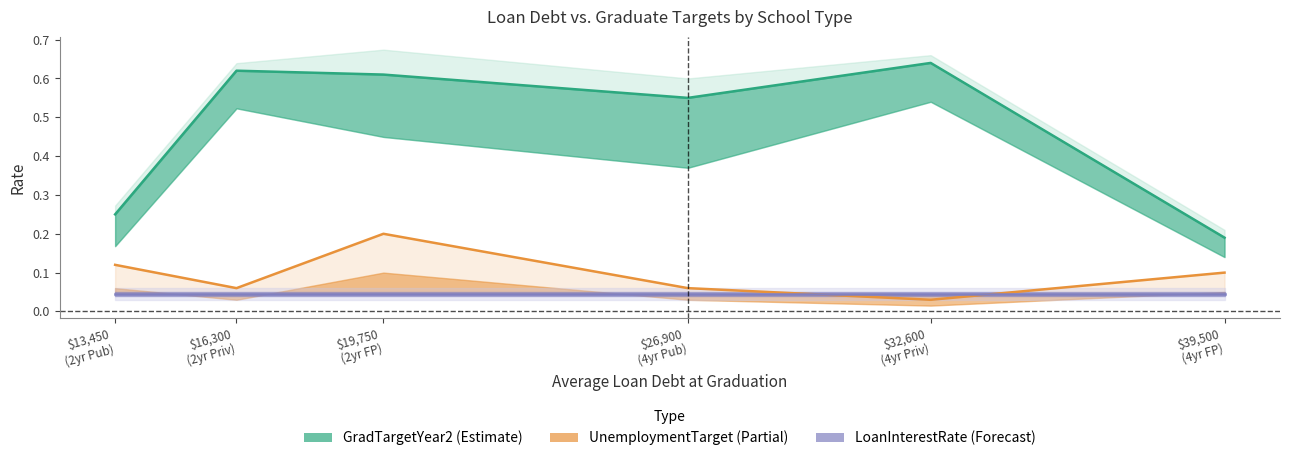

What is the label of the 4th point from the left?

$26,900
(4yr Pub)